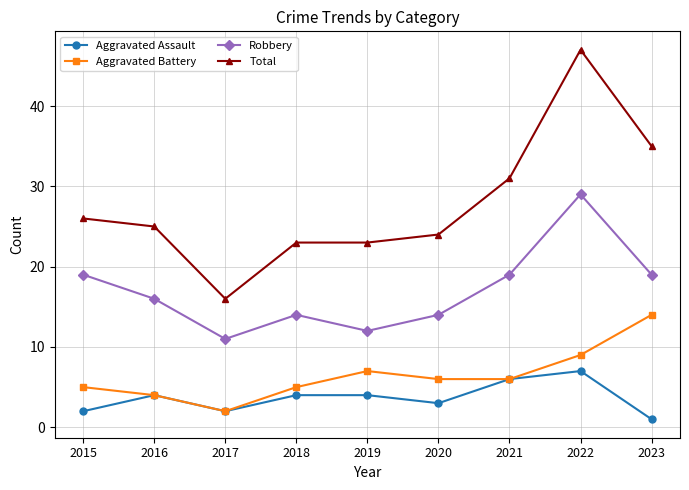

True or false: Total has more than 2 interior local peaks.

False